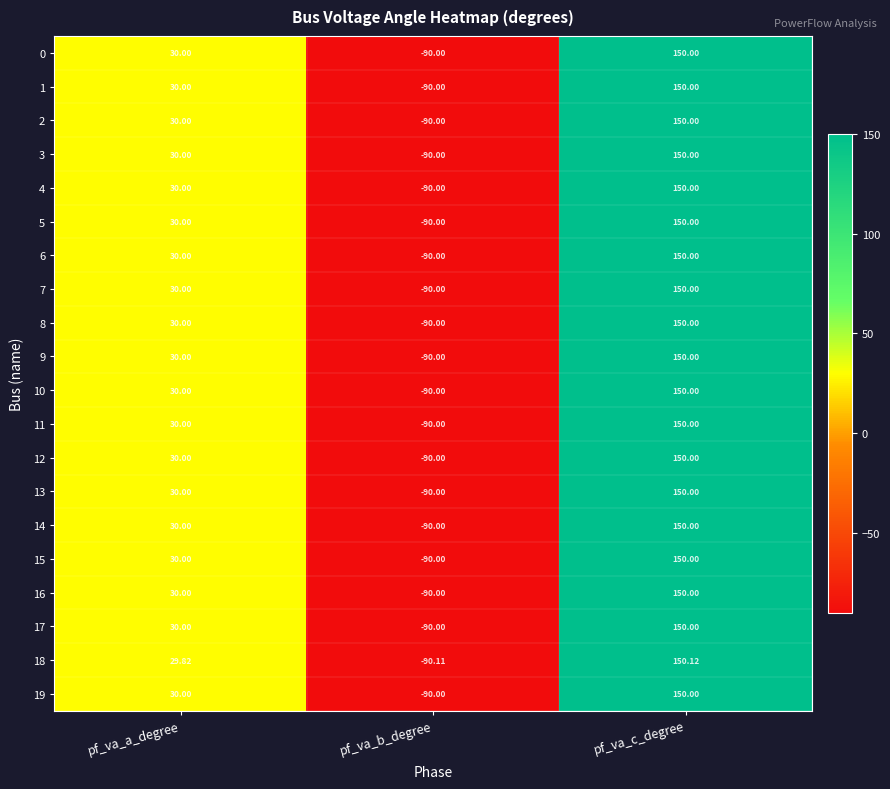

At which label is 16 closest to 30?

pf_va_a_degree